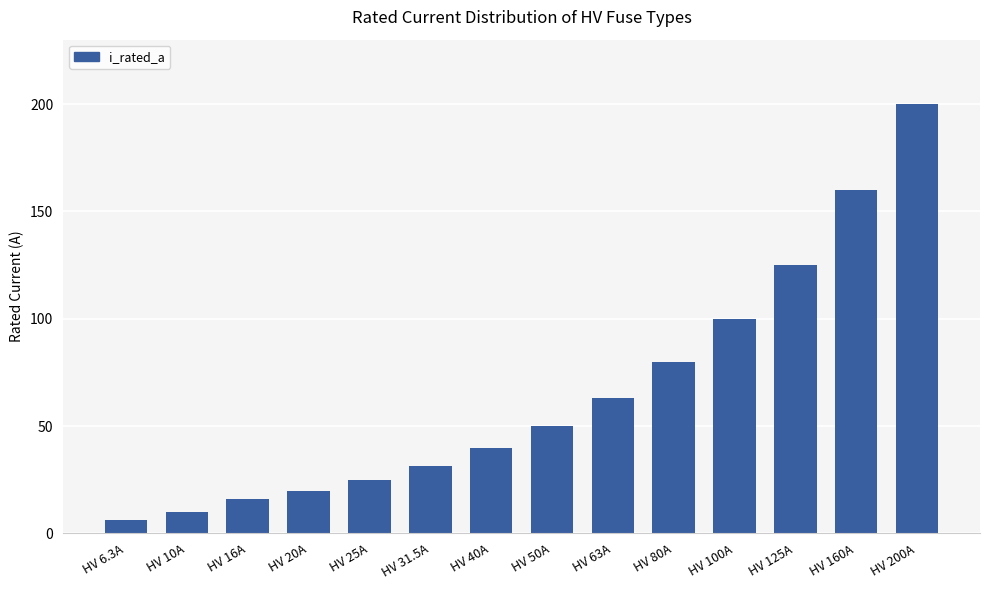

What is the label of the 10th bar from the left?

HV 80A